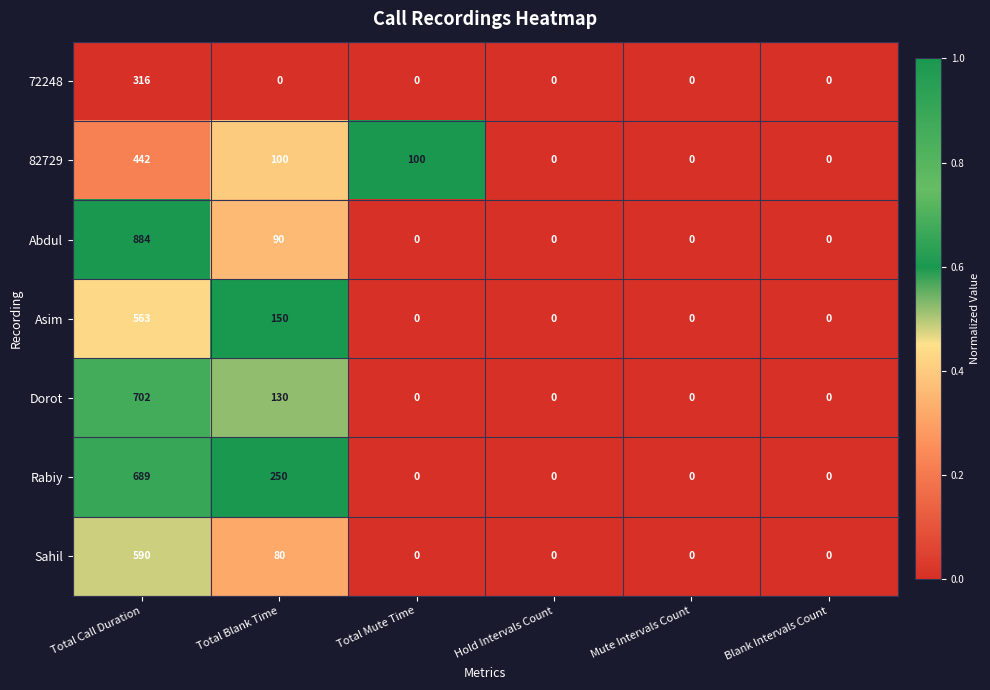

Which series has the widest spread of values?

Abdul